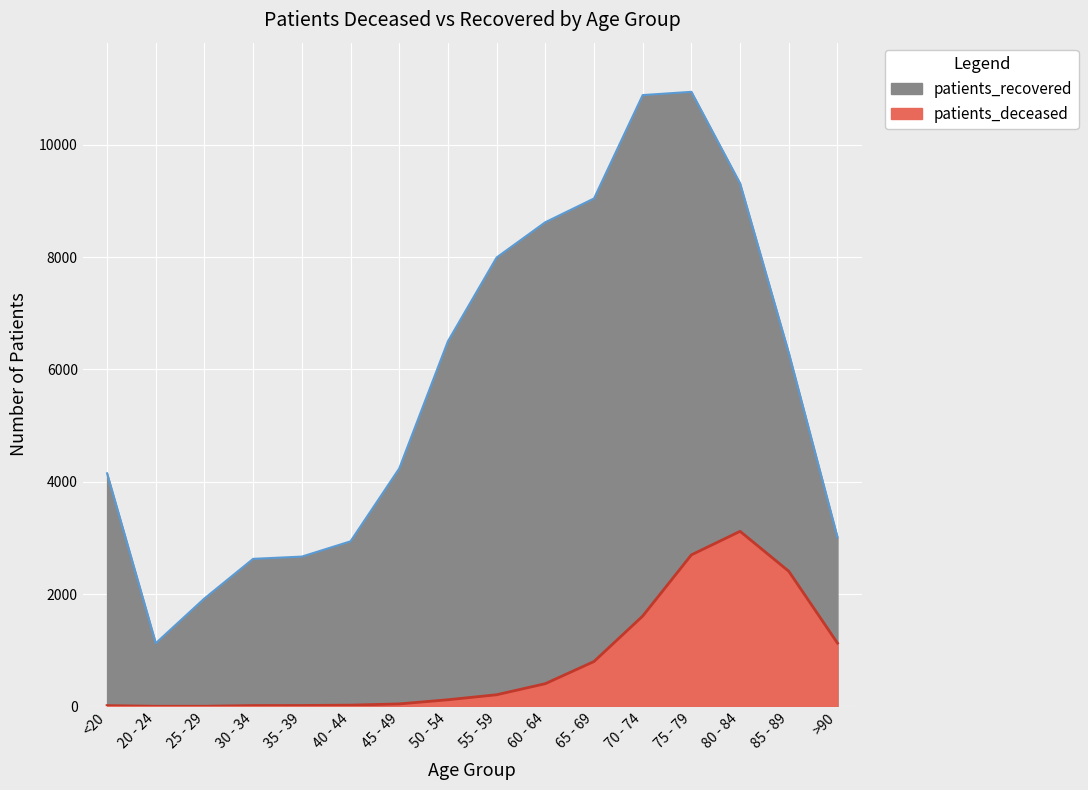

How many lines are shown in the chart?

2